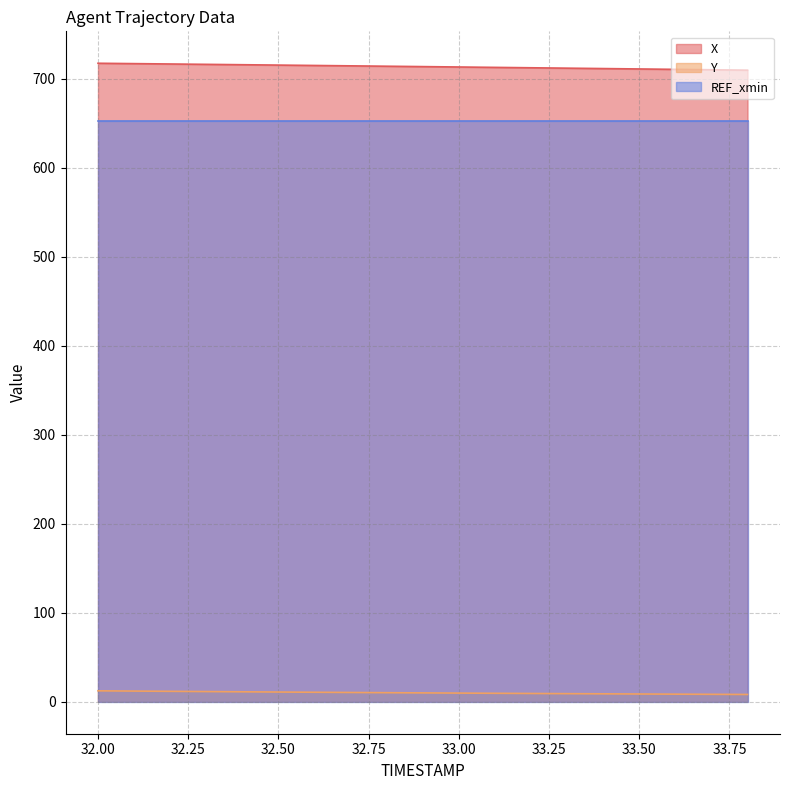

At how many categories does at least one series exceed 410?

19